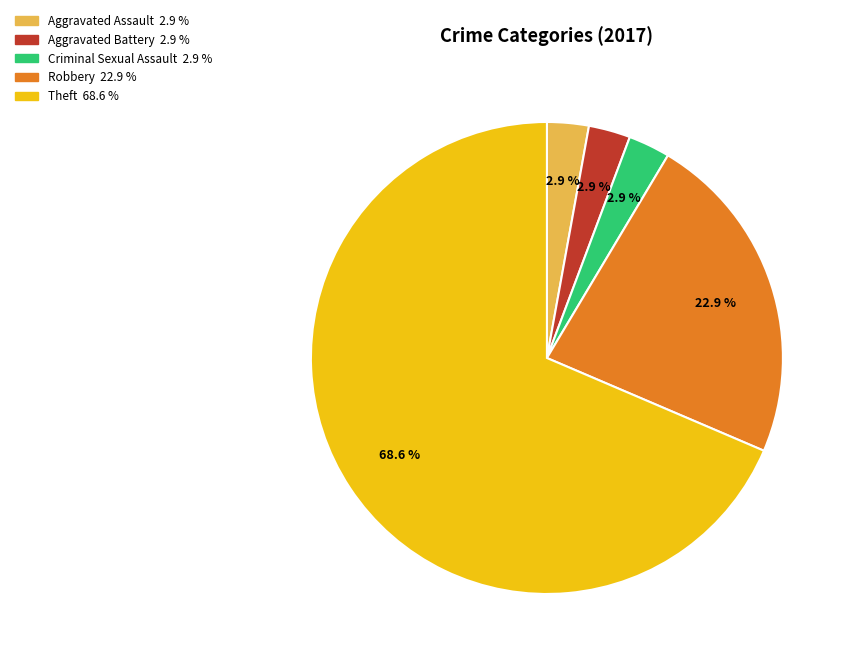

Is there a majority slice in this chart?

Yes